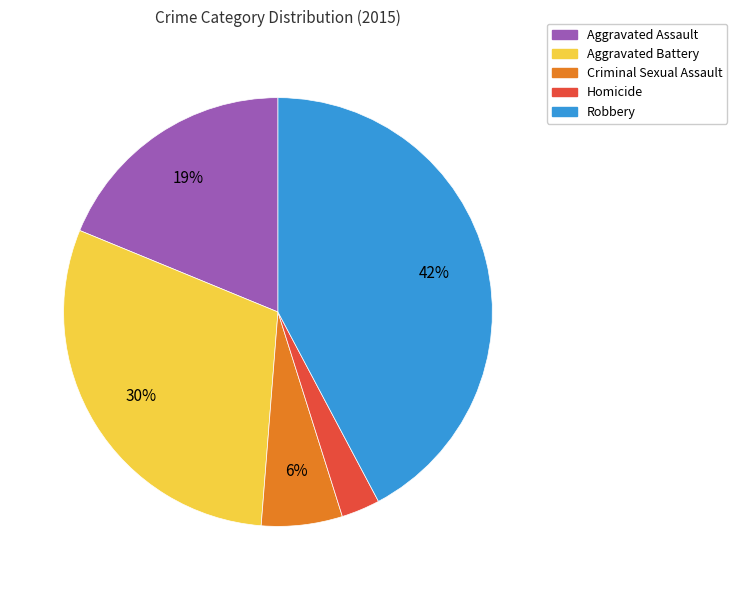

Does any single category account for the majority?

No